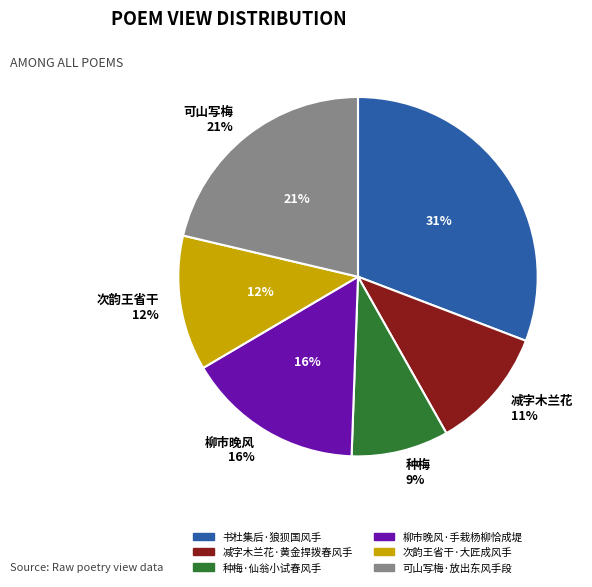

Which slice is the largest?

书杜集后·狼狈国风手